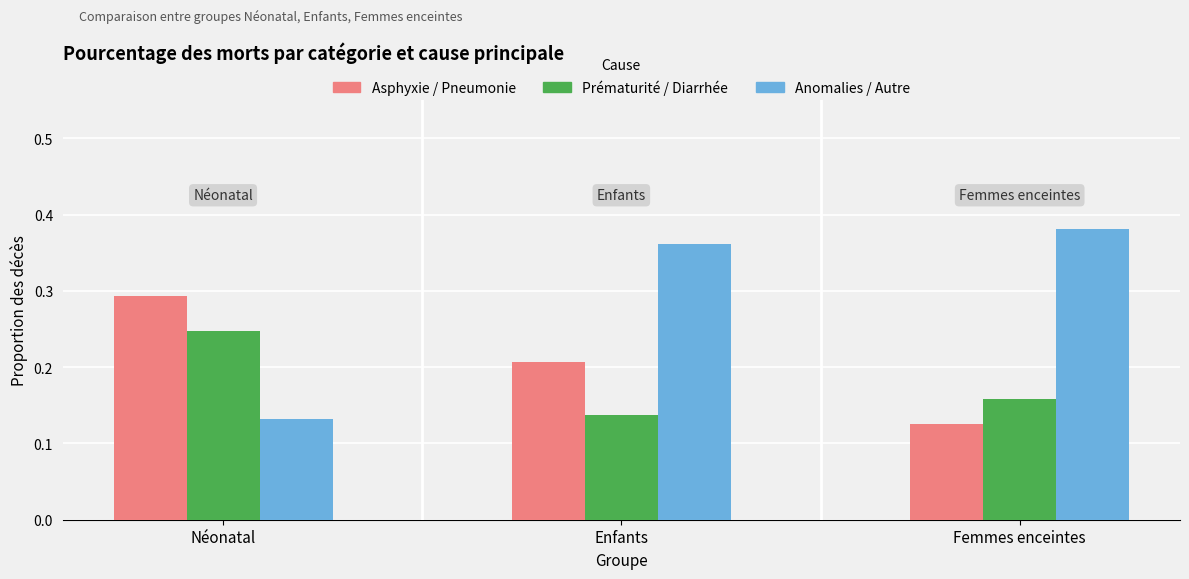

How many categories are shown in the chart?

3